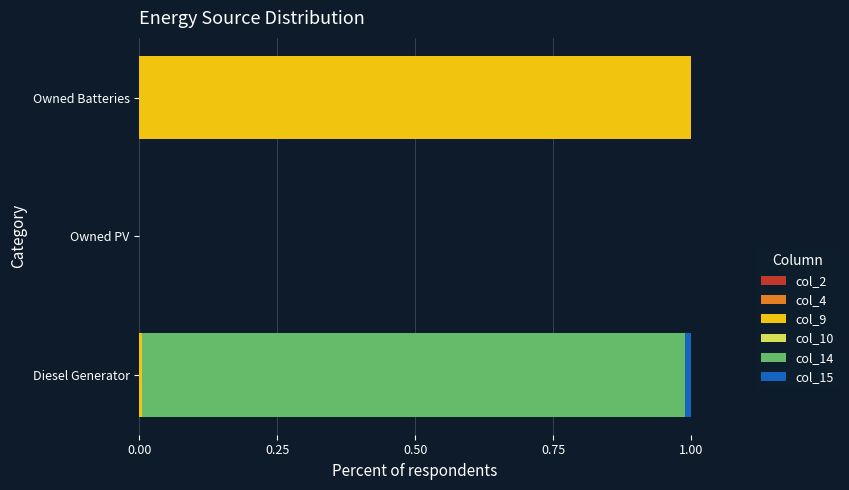

At which label does col_9 reach its peak?

Owned Batteries